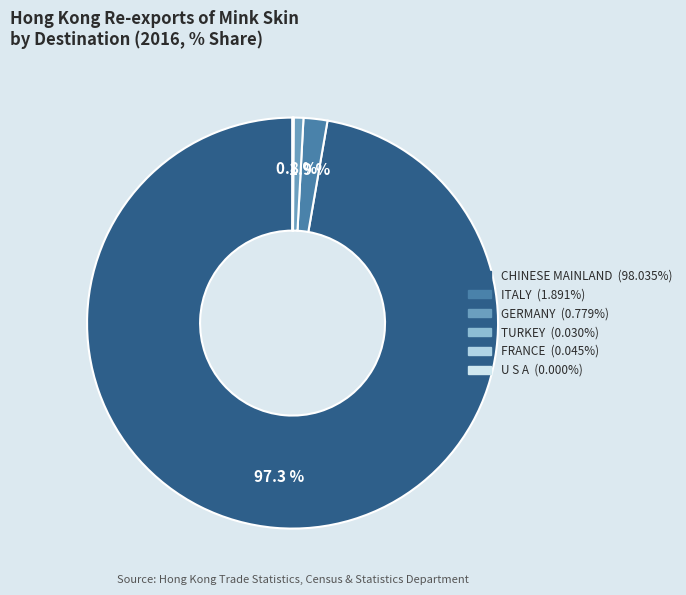

Which slice is the smallest?

U S A